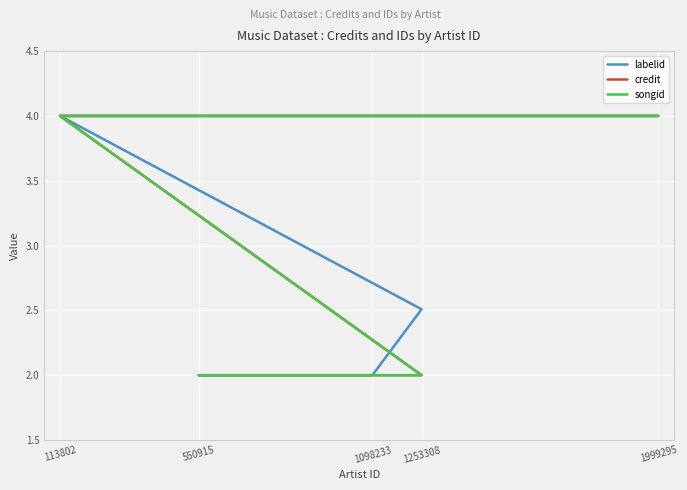

At which label is credit closest to 3?

1253308